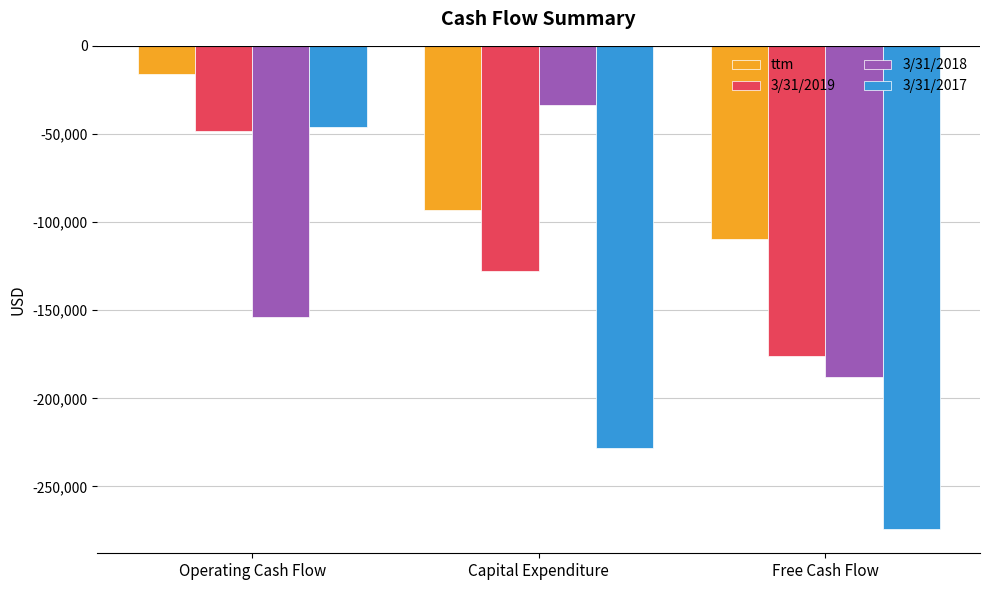

List the labels in order of ttm value, smallest first.

Free Cash Flow, Capital Expenditure, Operating Cash Flow